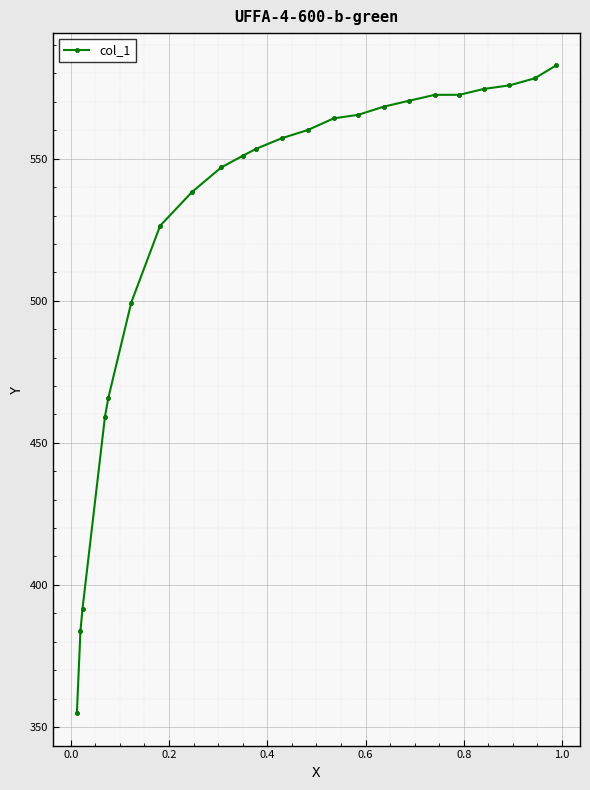

What is the sum of all values?

12113.1